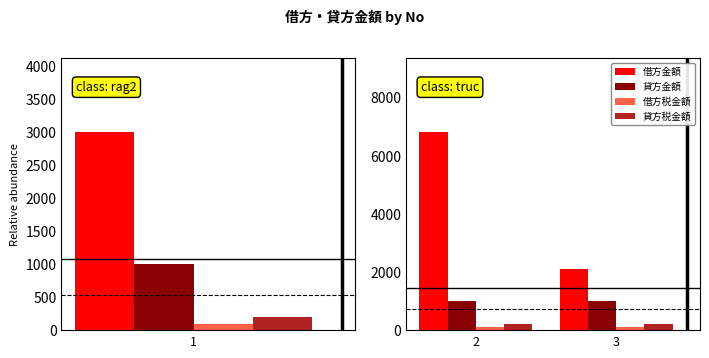

Which series has the widest spread of values?

借方金額